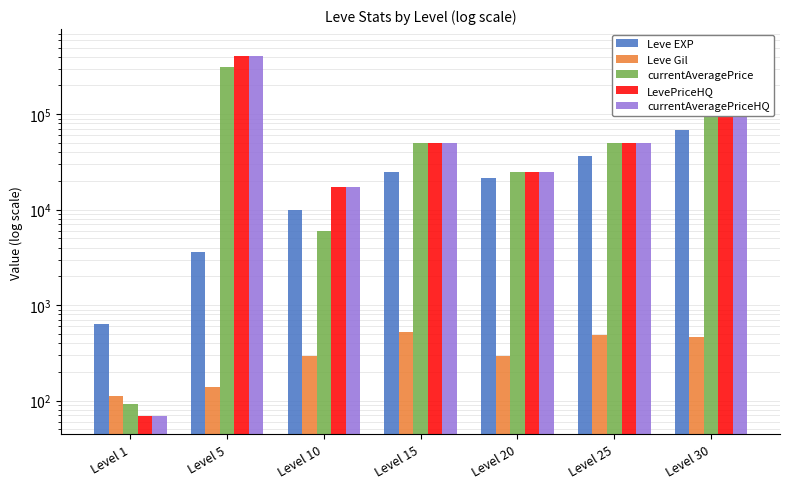

Which series has the largest total across all categories?

LevePriceHQ